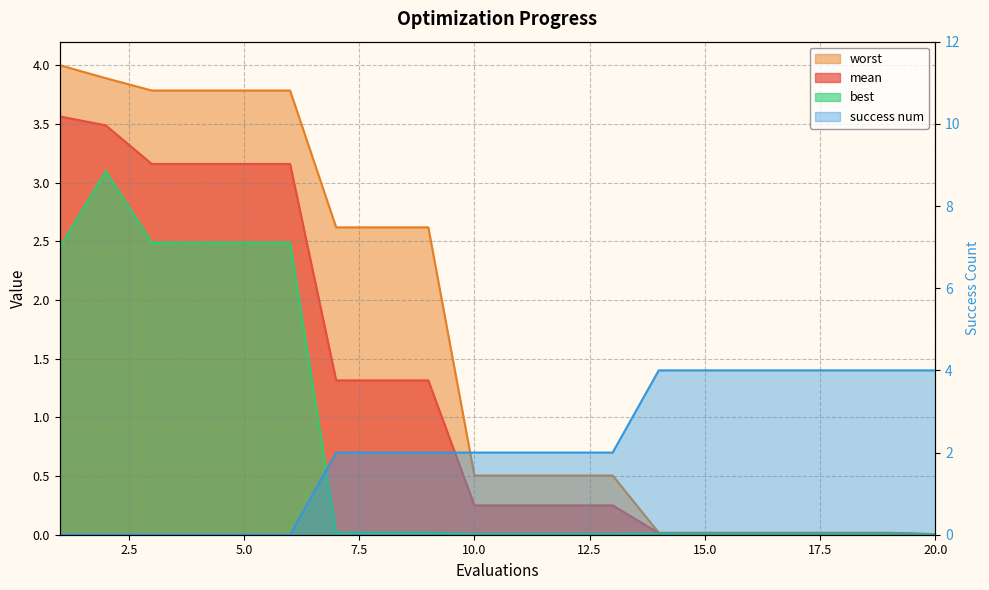

True or false: mean has a value of 0.0 at 16.

False